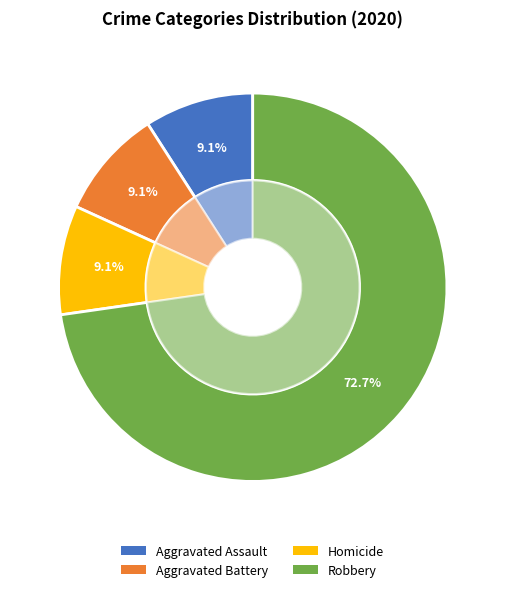

What percentage is NOT represented by Homicide?

90.9%